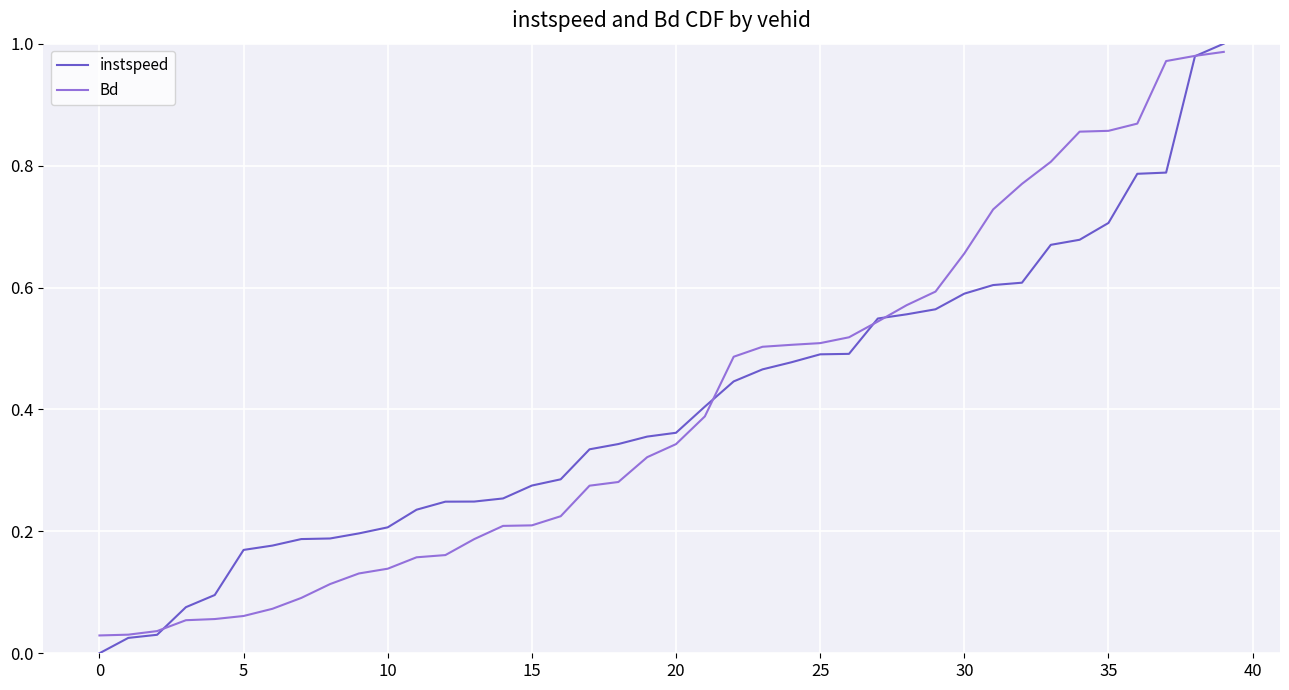

Count the number of categories in the chart.

40